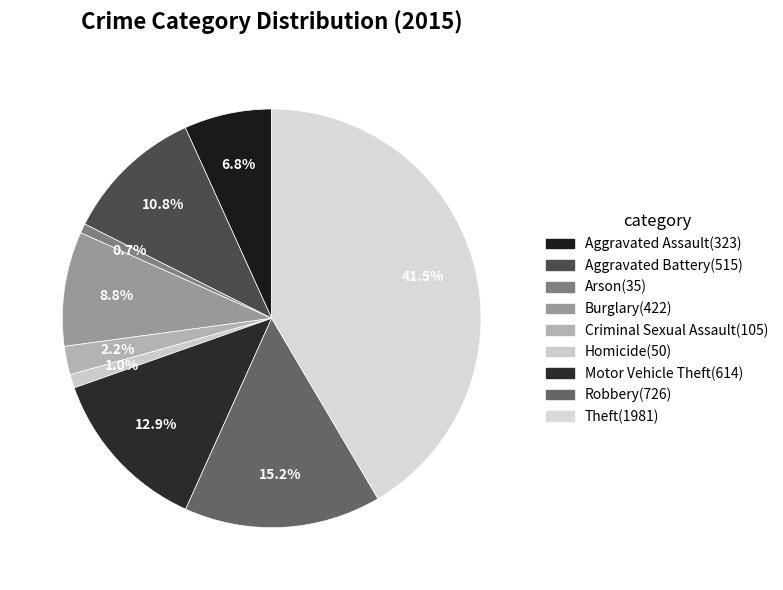

How many slices are in this pie chart?

9